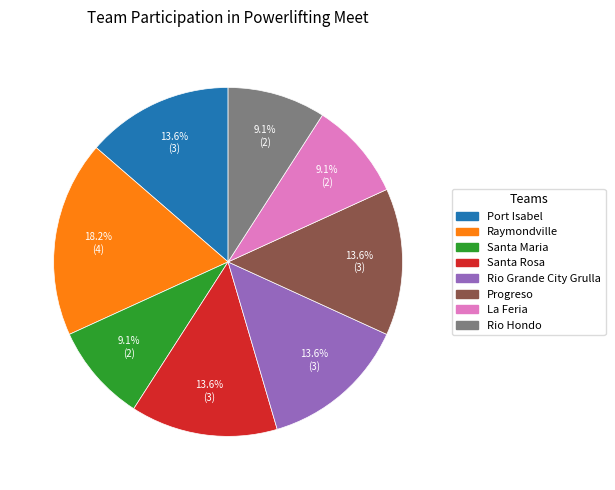

What is the ratio of the value at Raymondville to the value at Rio Grande City Grulla?

1.3